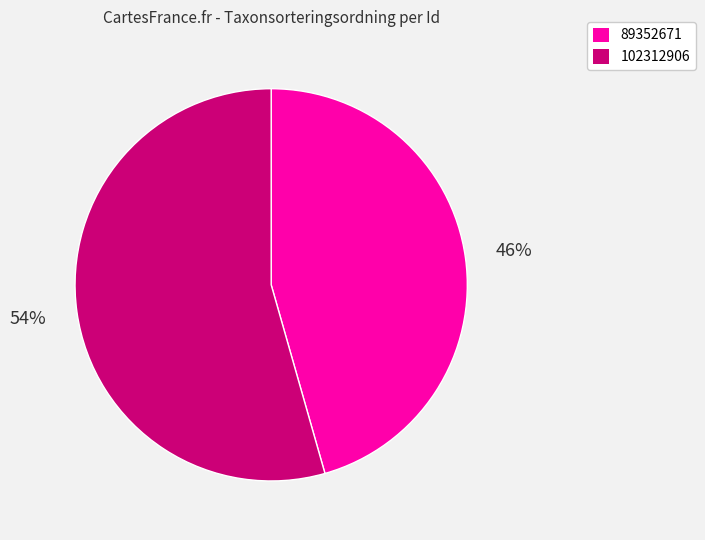

Approximately how many times larger is the value at 102312906 compared to 89352671?

1.2